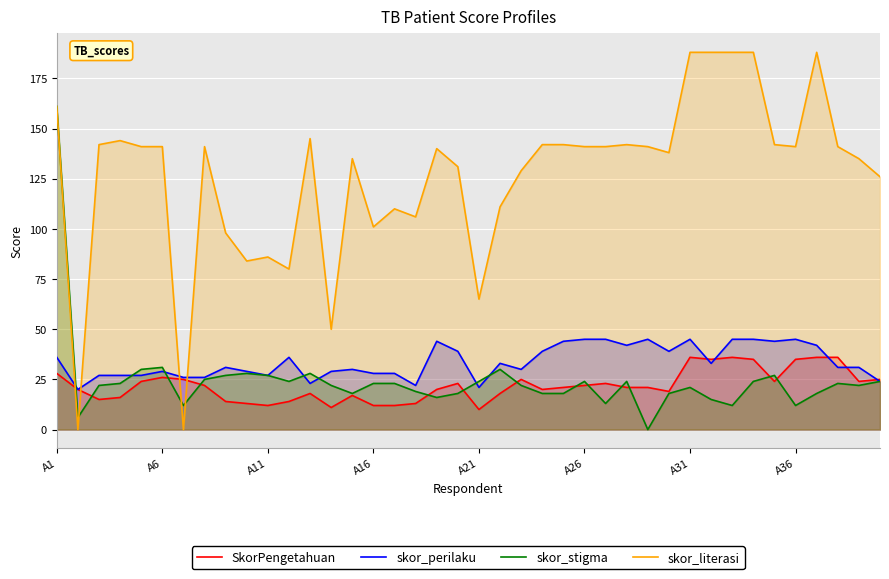

How many values in the skor_stigma series are below 23?

20